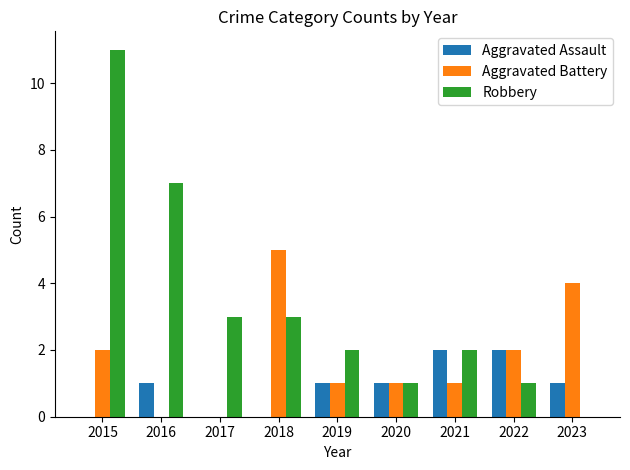

What is the total value across all series at 2021?

5